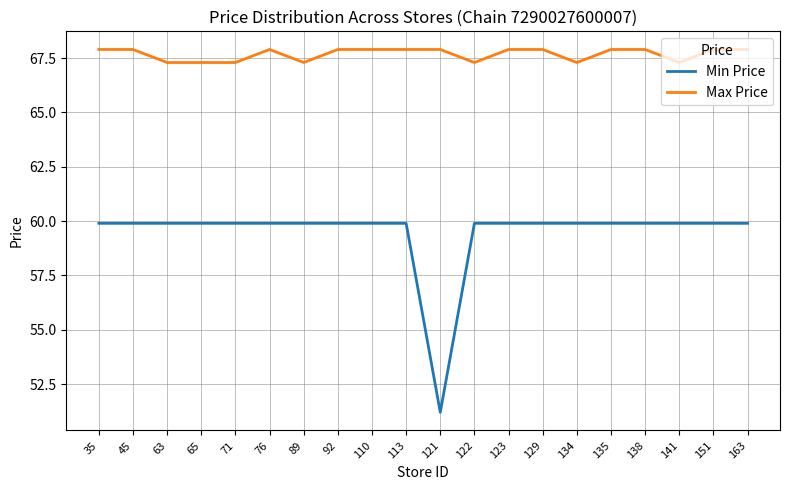

Is the value of Max Price at 129 greater than the value of Min Price at 163?

Yes